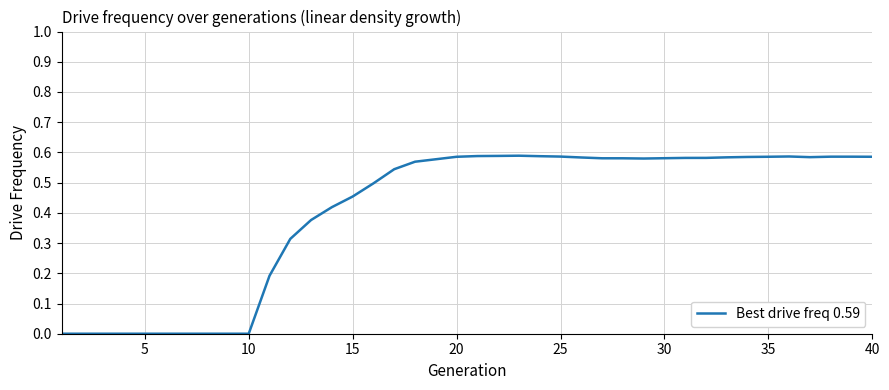

What is the average value?

0.4